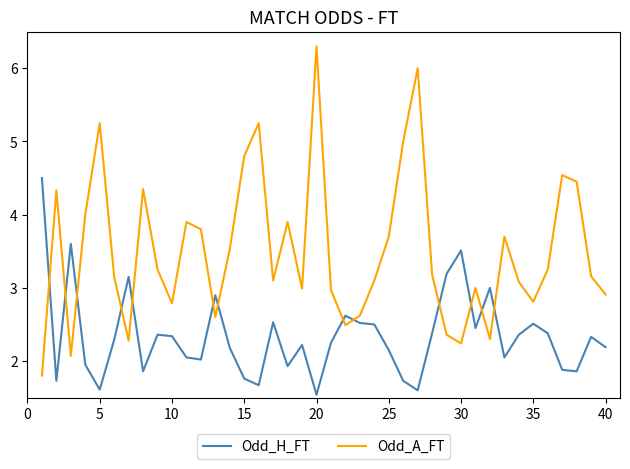

Which series has the largest total across all categories?

Odd_A_FT